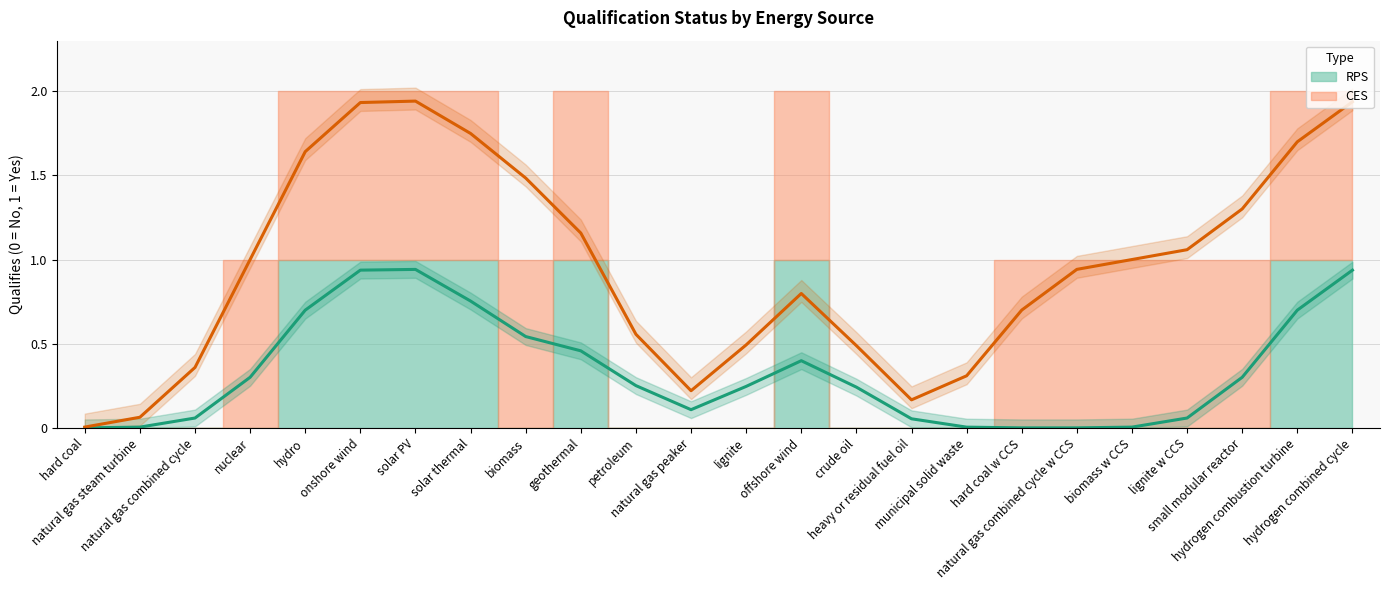

What is the difference between the maximum and minimum values in the RPS series?

1